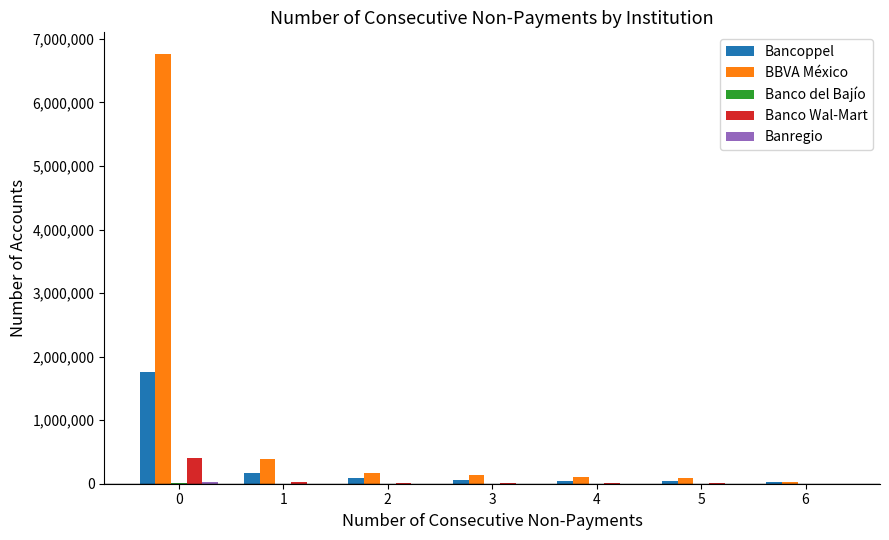

Which series has the largest total across all categories?

BBVA México